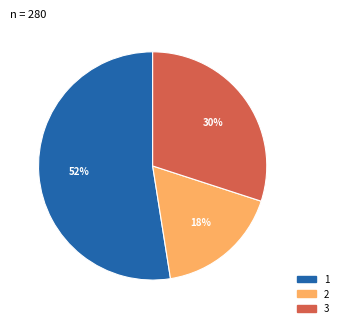

Do 3 and 2 together represent more than half of the pie?

No